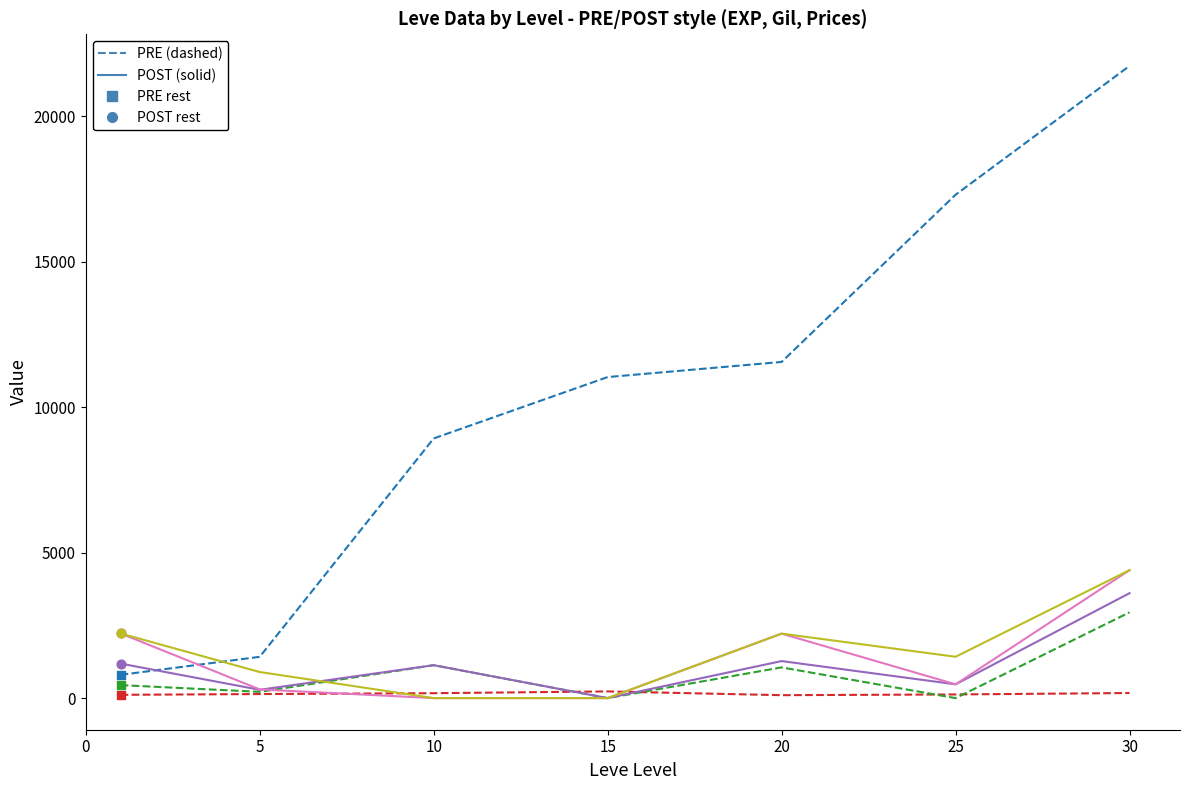

What is the maximum value shown in the chart?

21740.0